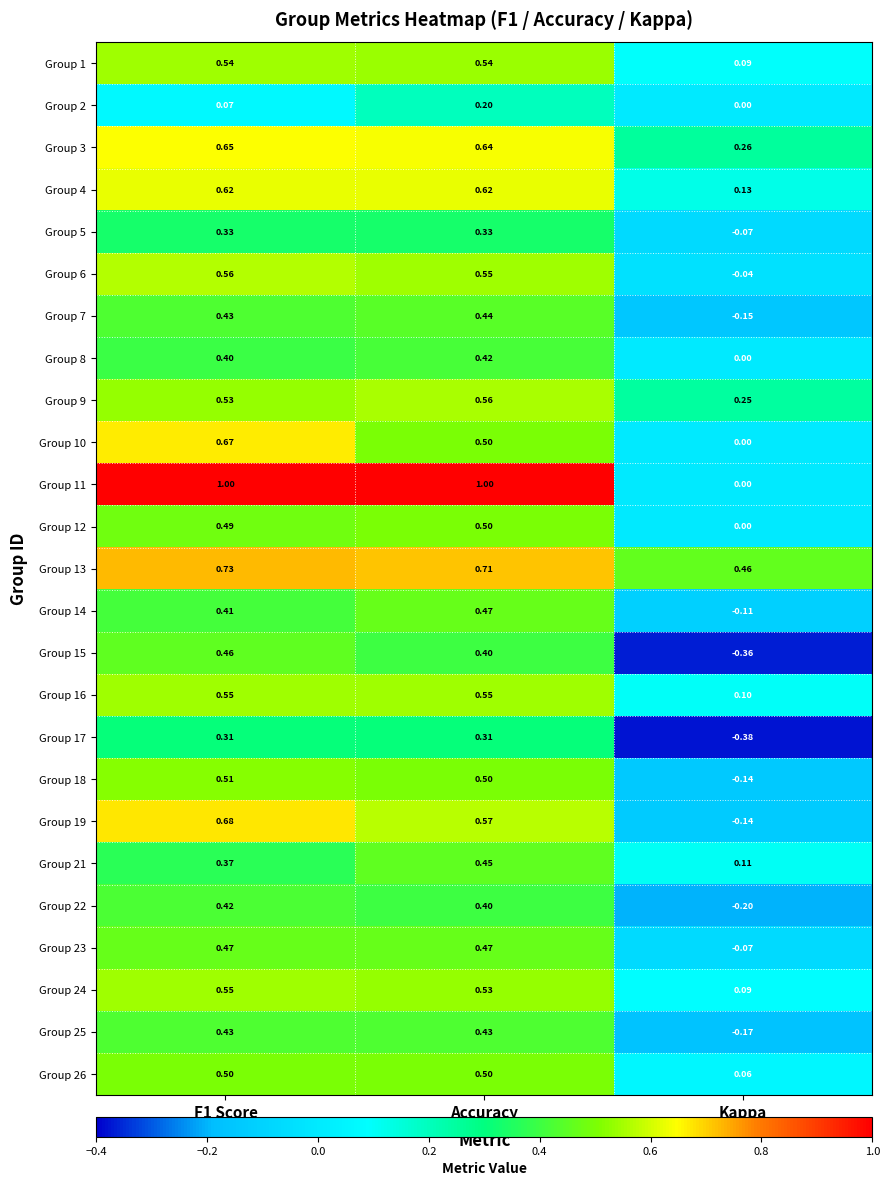

At which label is Group 13 closest to 0?

Kappa